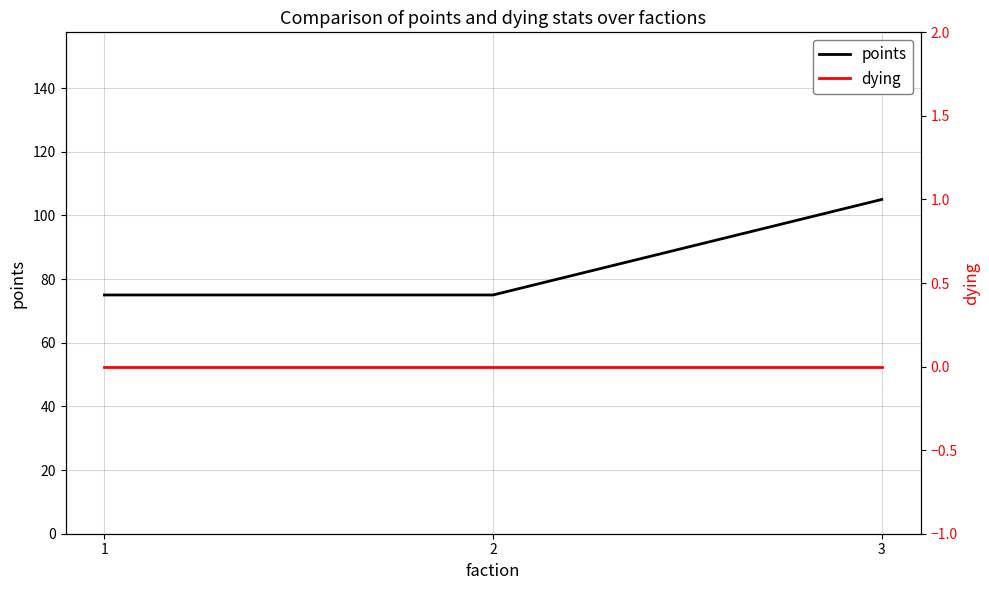

The dying series shows 0 at 2. True or false?

True